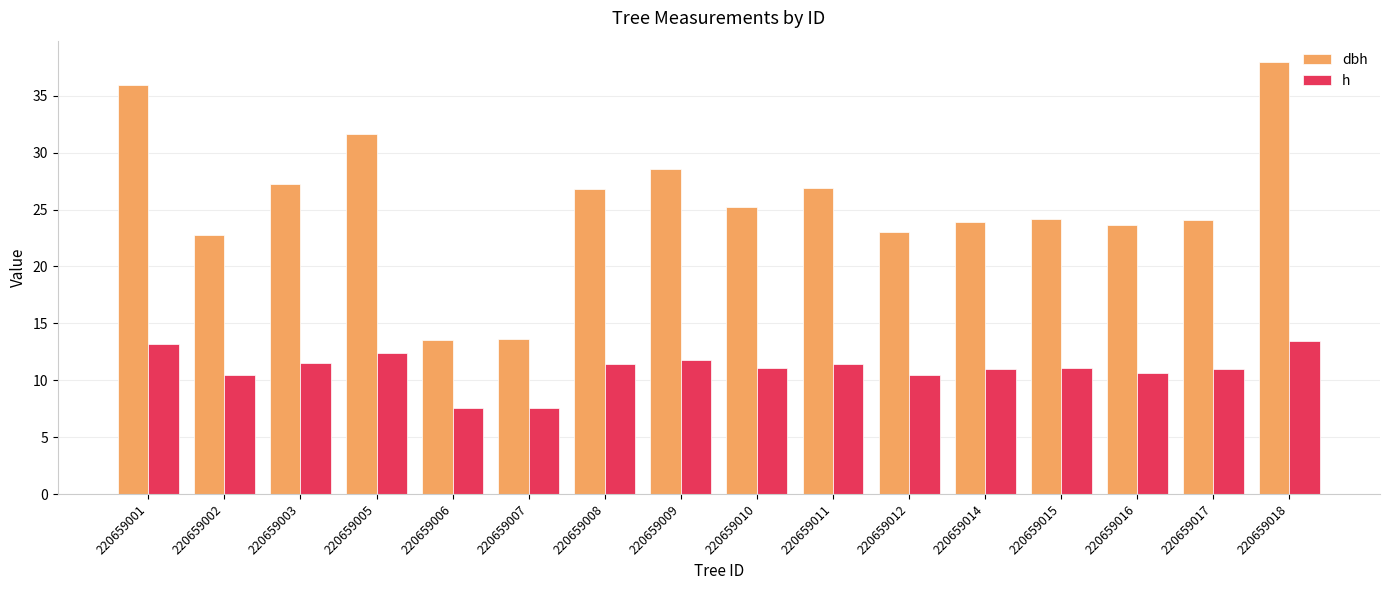

What is the spread (max minus min) of values at 220659008?

15.4